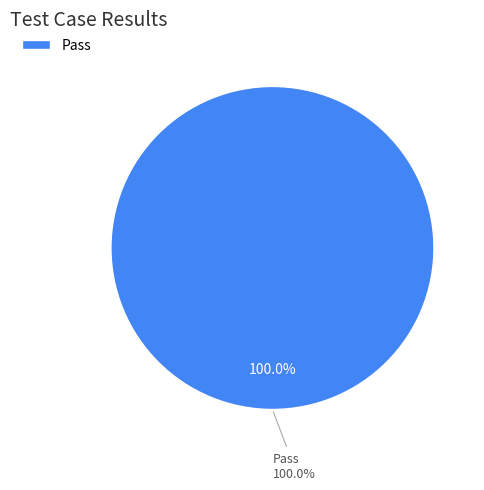

Is it true that Suspended is 1% of the pie?

False